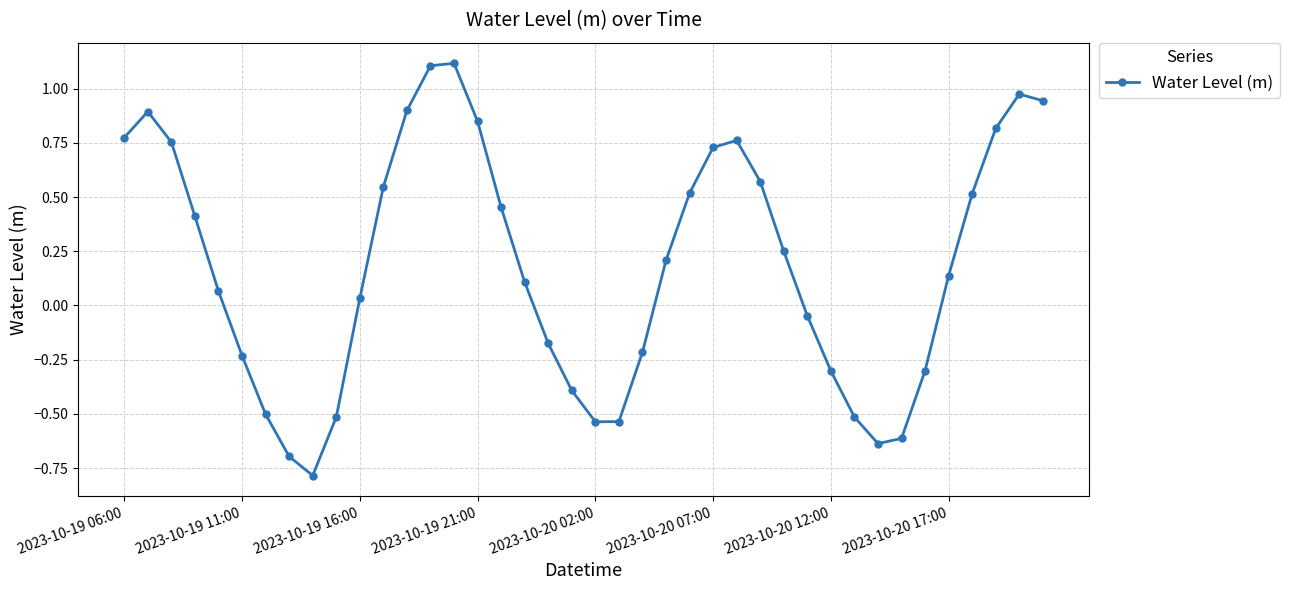

What is the greatest value displayed?

1.1